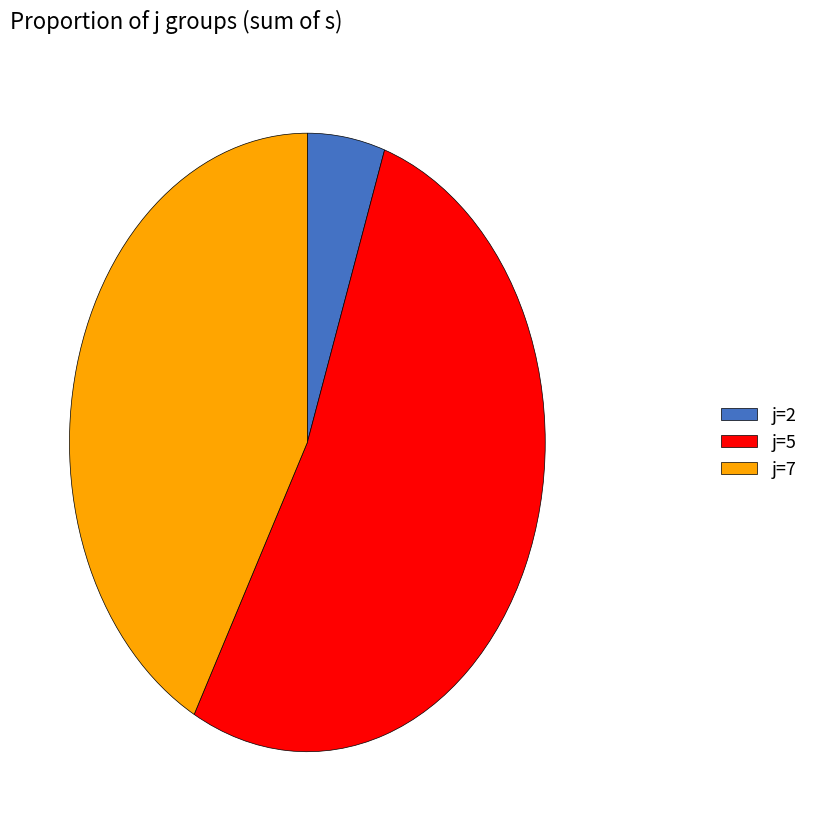

Is there any slice that represents more than half of the pie?

Yes